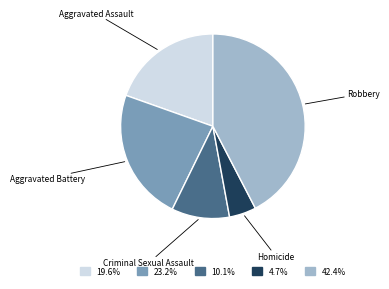

Is there a majority slice in this chart?

No